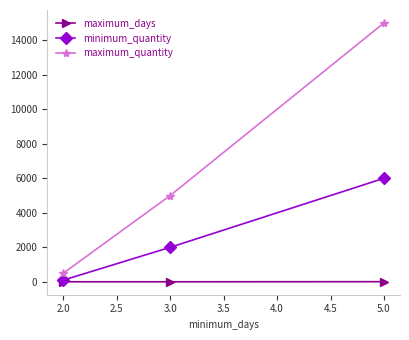

What is the average value of the maximum_days series?

6